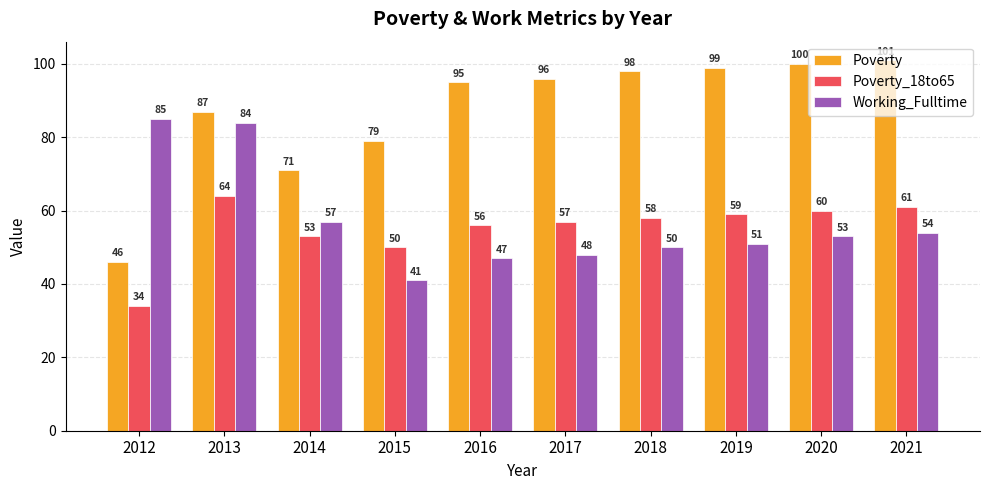

Reading left to right, list all the values displayed in this chart.

Poverty: 46	87	71	79	95	96	98	99	100	101
Poverty_18to65: 34	64	53	50	56	57	58	59	60	61
Working_Fulltime: 85	84	57	41	47	48	50	51	53	54